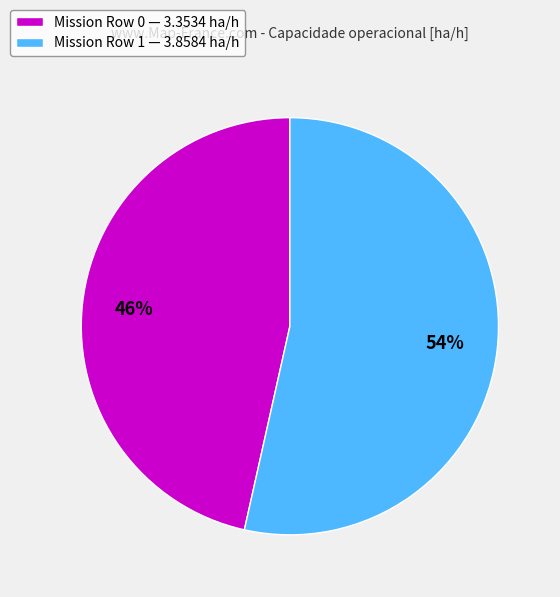

Rank the categories by value from lowest to highest.

Mission Row 0 — 3.3534 ha/h, Mission Row 1 — 3.8584 ha/h